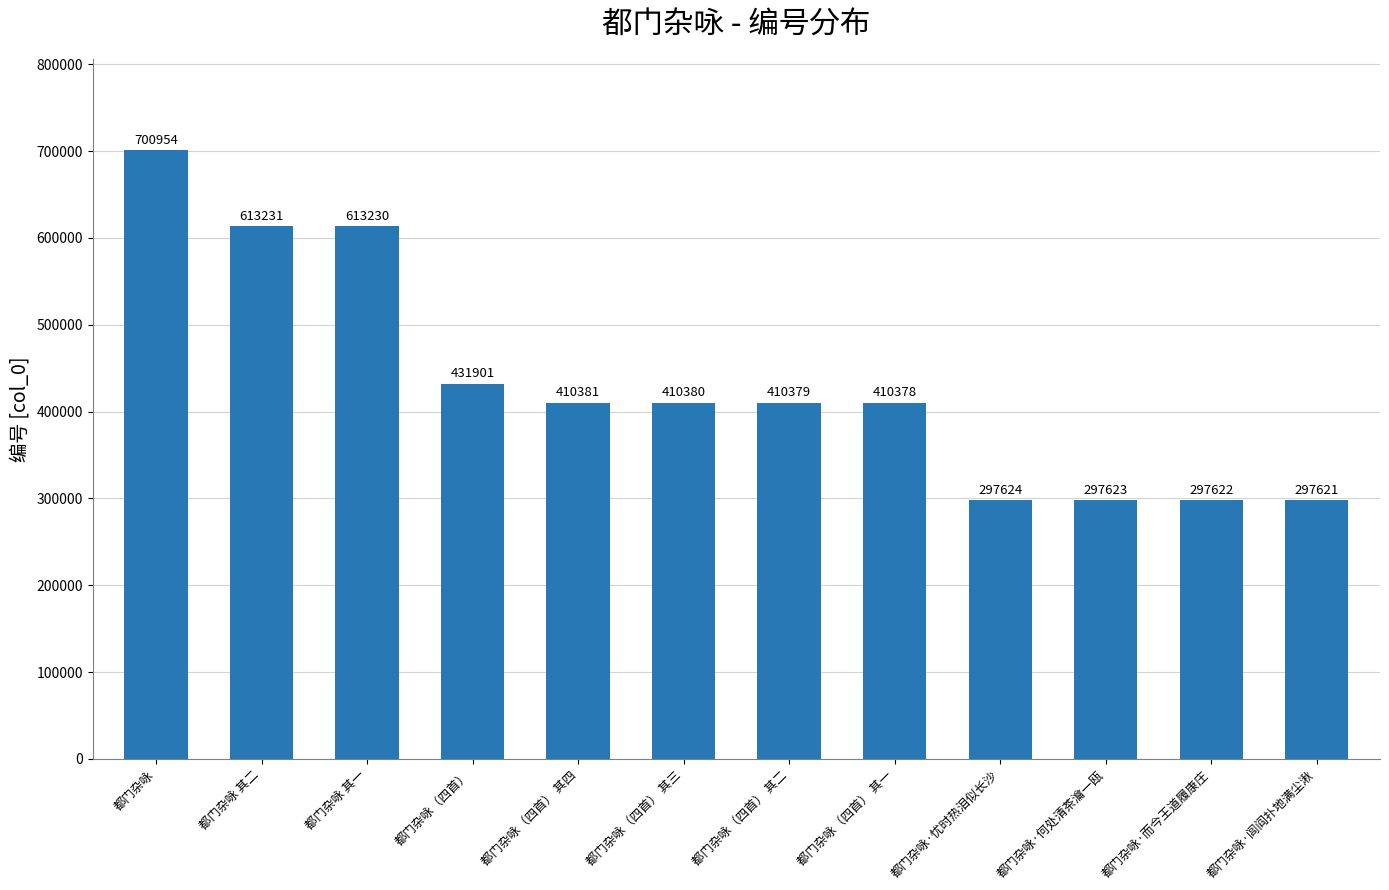

Reading left to right, extract all data points from this chart.

都门杂咏=700954	都门杂咏 其二=613231	都门杂咏 其一=613230	都门杂咏（四首）=431901	都门杂咏（四首） 其四=410381	都门杂咏（四首） 其三=410380	都门杂咏（四首） 其二=410379	都门杂咏（四首） 其一=410378	都门杂咏·忧时热泪似长沙=297624	都门杂咏·何处清茶瀹一瓯=297623	都门杂咏·而今王道履康庄=297622	都门杂咏·闾阎扑地满尘湫=297621